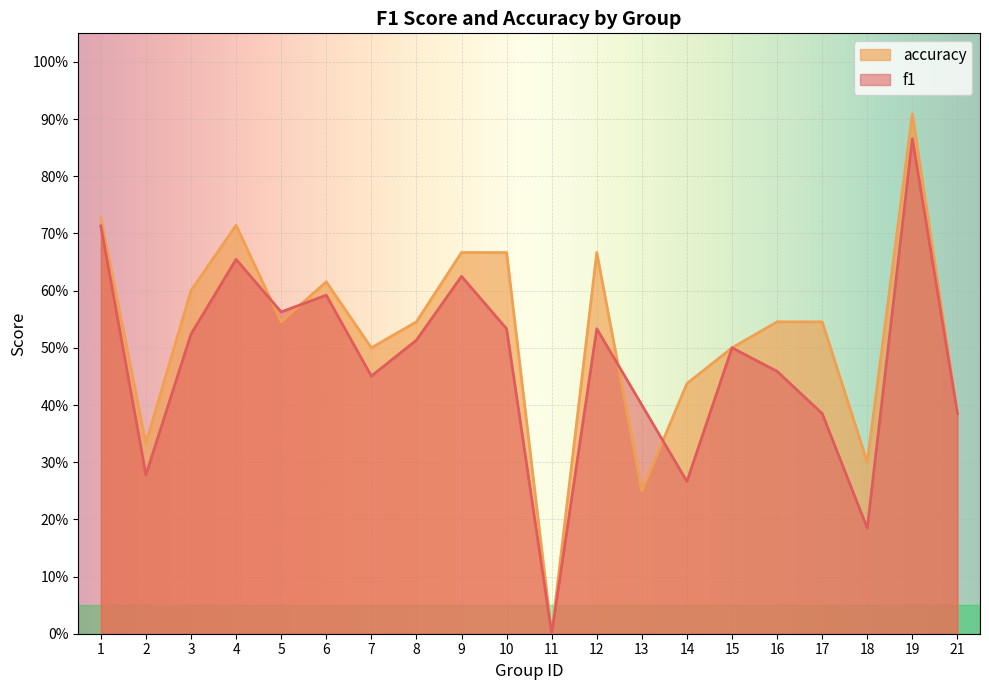

Reading left to right, what are all the values shown in this chart?

f1: 1=0.7	2=0.3	3=0.5	4=0.7	5=0.6	6=0.6	7=0.5	8=0.5	9=0.6	10=0.5	11=0.0	12=0.5	13=0.4	14=0.3	15=0.5	16=0.5	17=0.4	18=0.2	19=0.9	21=0.4
accuracy: 1=0.7	2=0.3	3=0.6	4=0.7	5=0.5	6=0.6	7=0.5	8=0.5	9=0.7	10=0.7	11=0.0	12=0.7	13=0.2	14=0.4	15=0.5	16=0.5	17=0.5	18=0.3	19=0.9	21=0.4